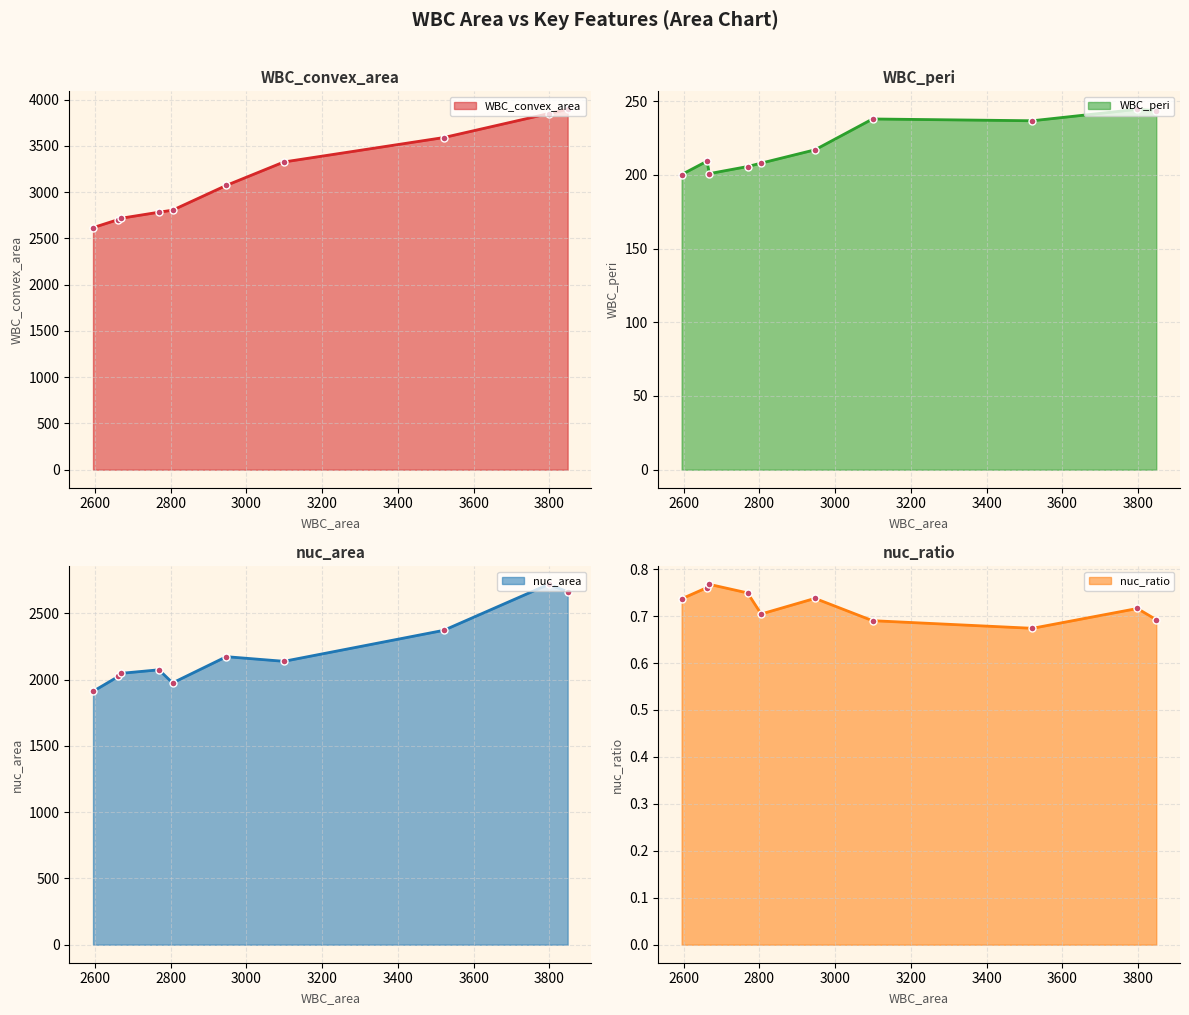

What is the highest value of the WBC_convex_area series?

3895